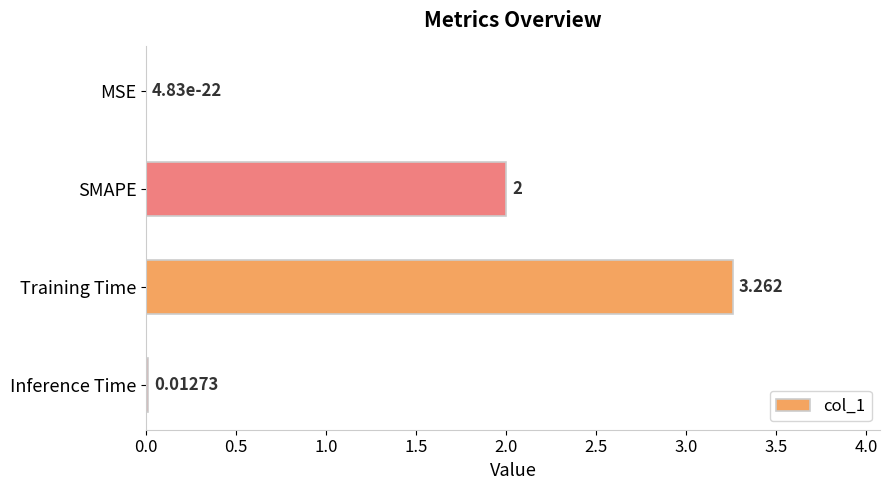

At which label is the value closest to 1?

Inference Time